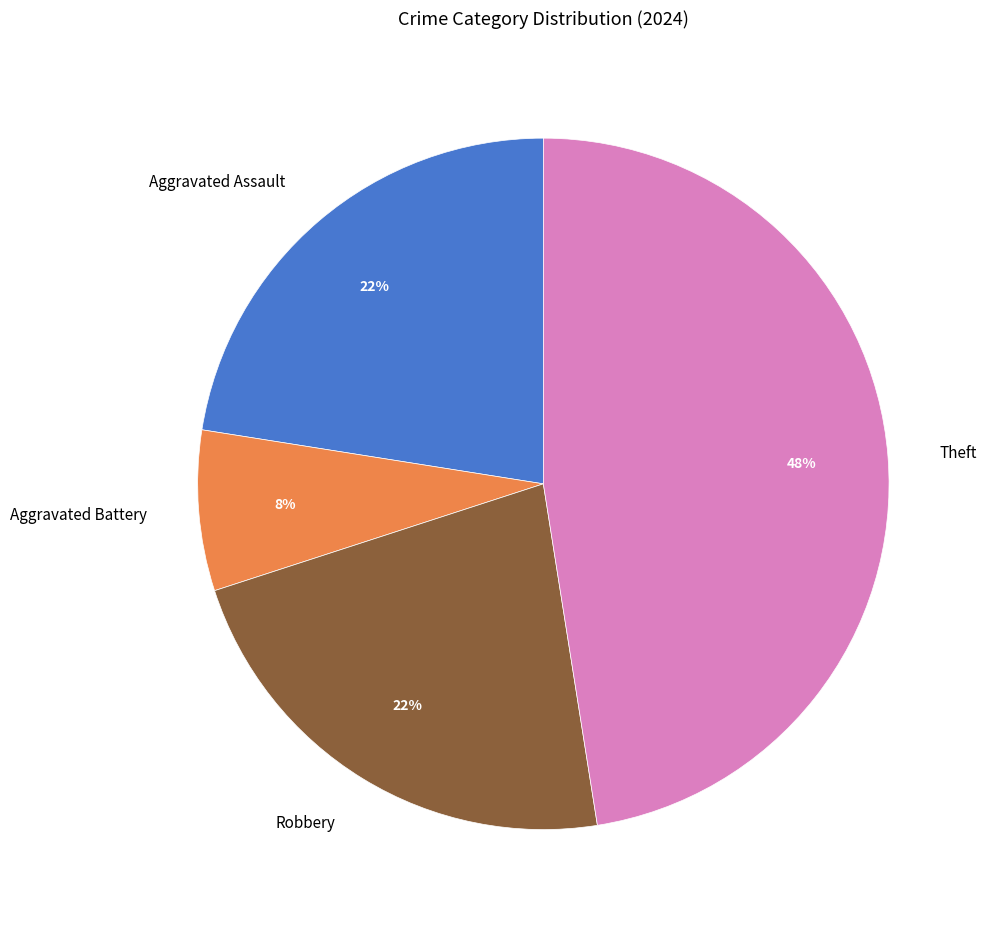

Which slice is the largest?

Theft